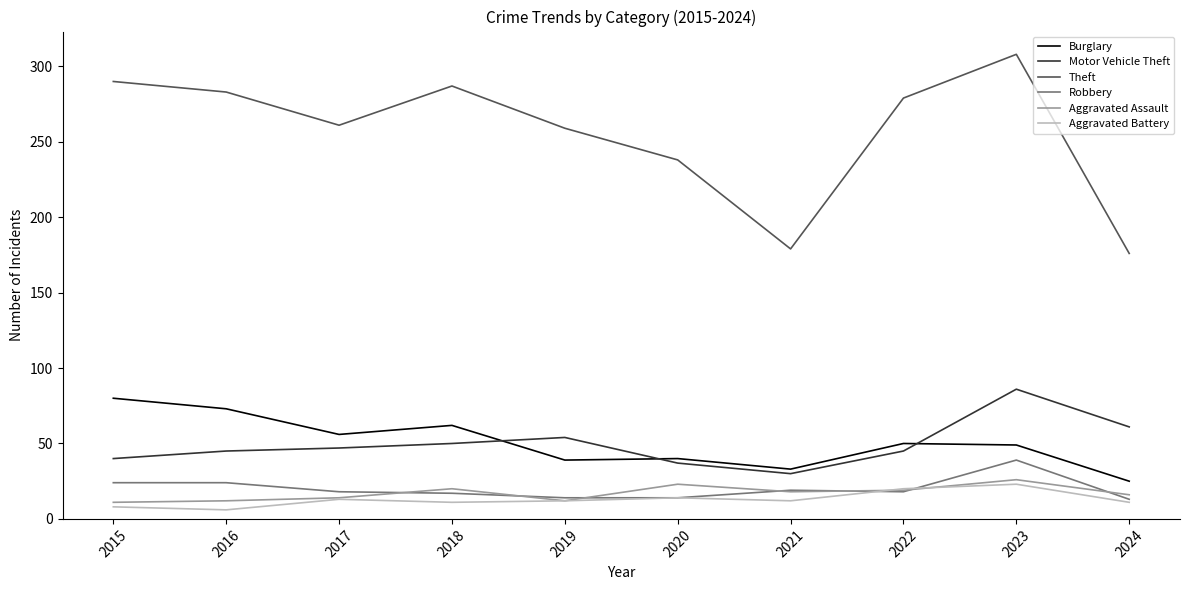

The Aggravated Assault series shows 12 at 2019. True or false?

True